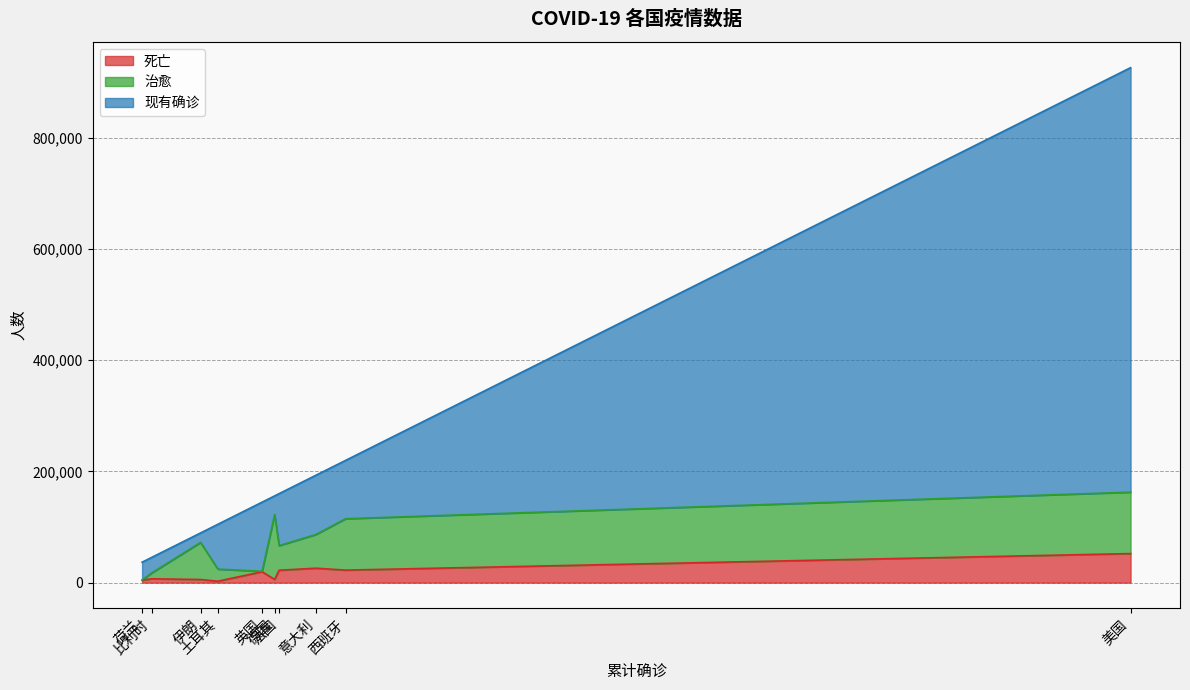

What is the highest value of the 死亡 series?

52217